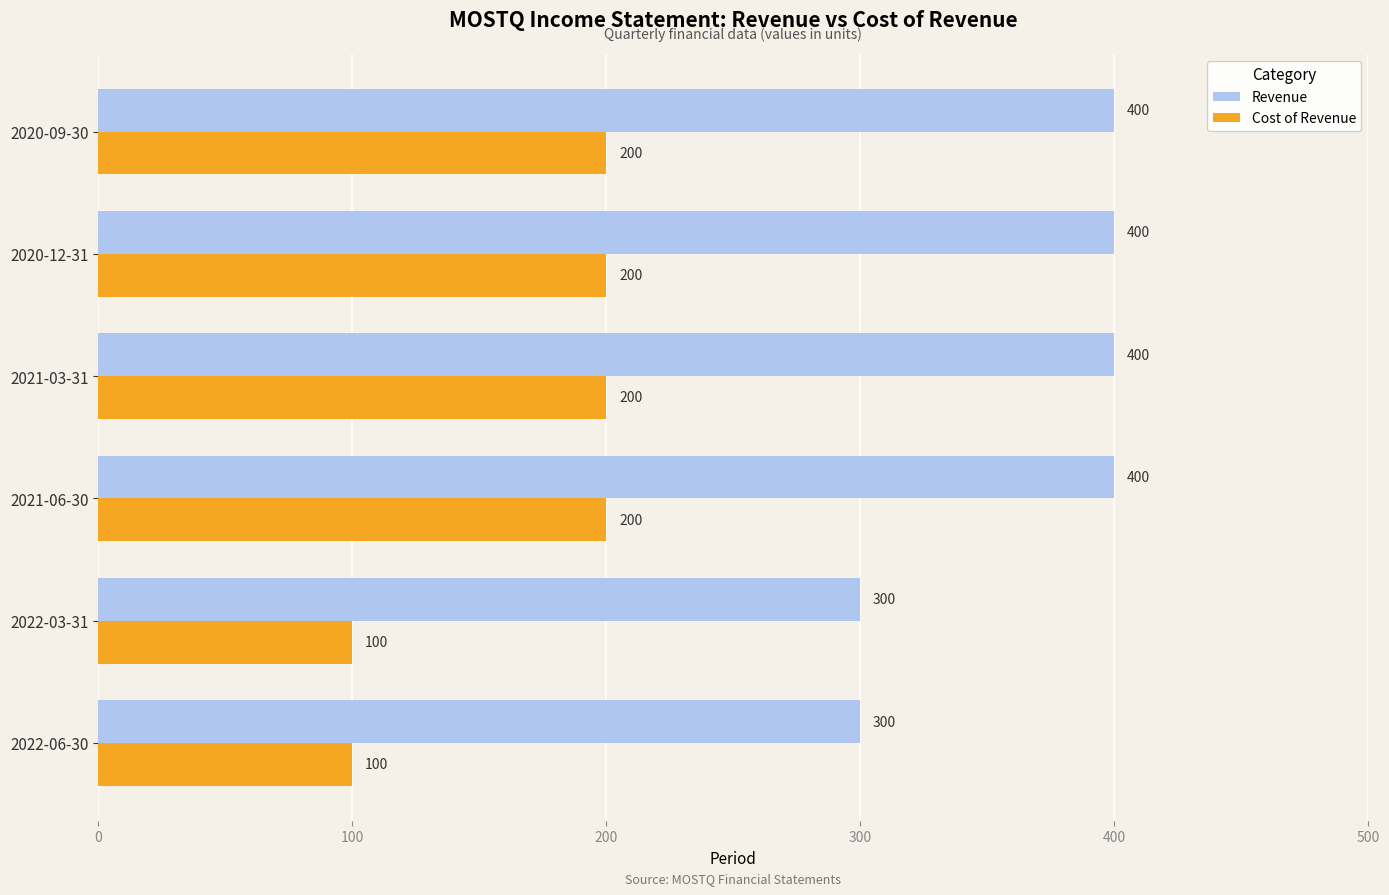

Rank the series by their maximum value, from highest to lowest.

Revenue, Cost of Revenue